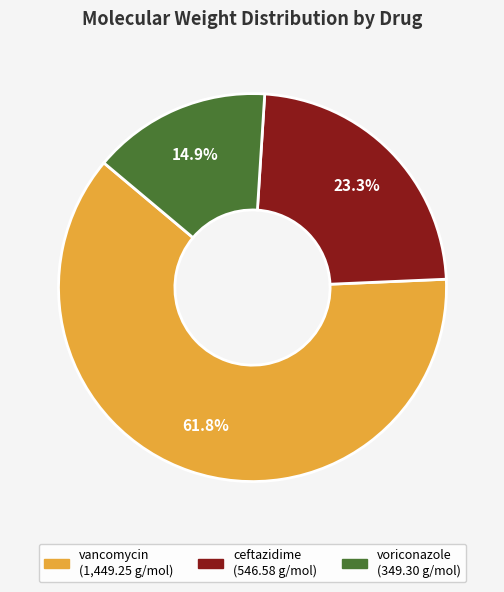

What percentage is the voriconazole slice, to the nearest percent?

15%